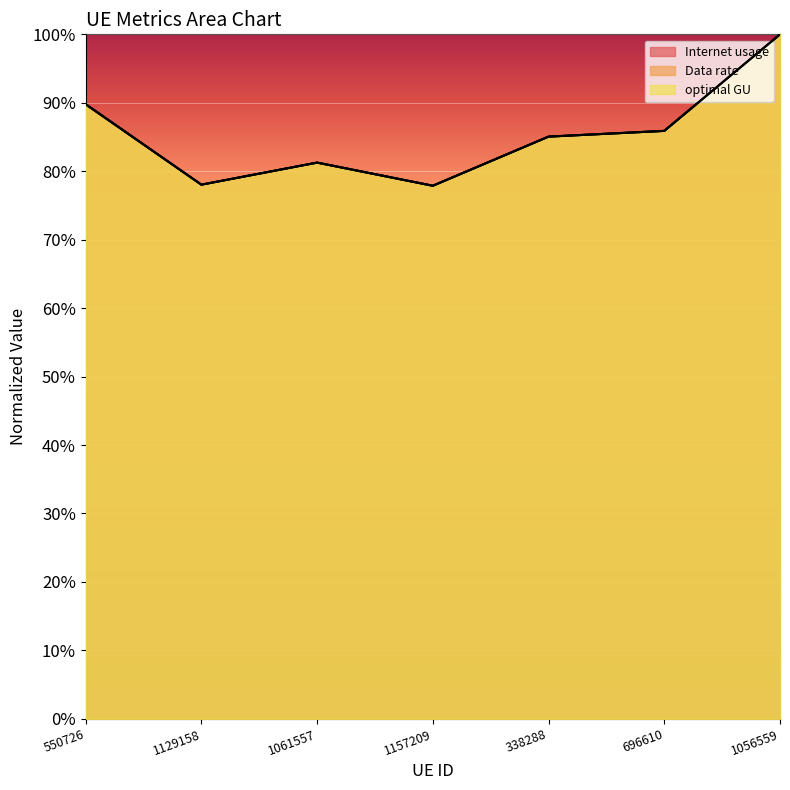

Between 1061557 and 550726, which is larger?

550726